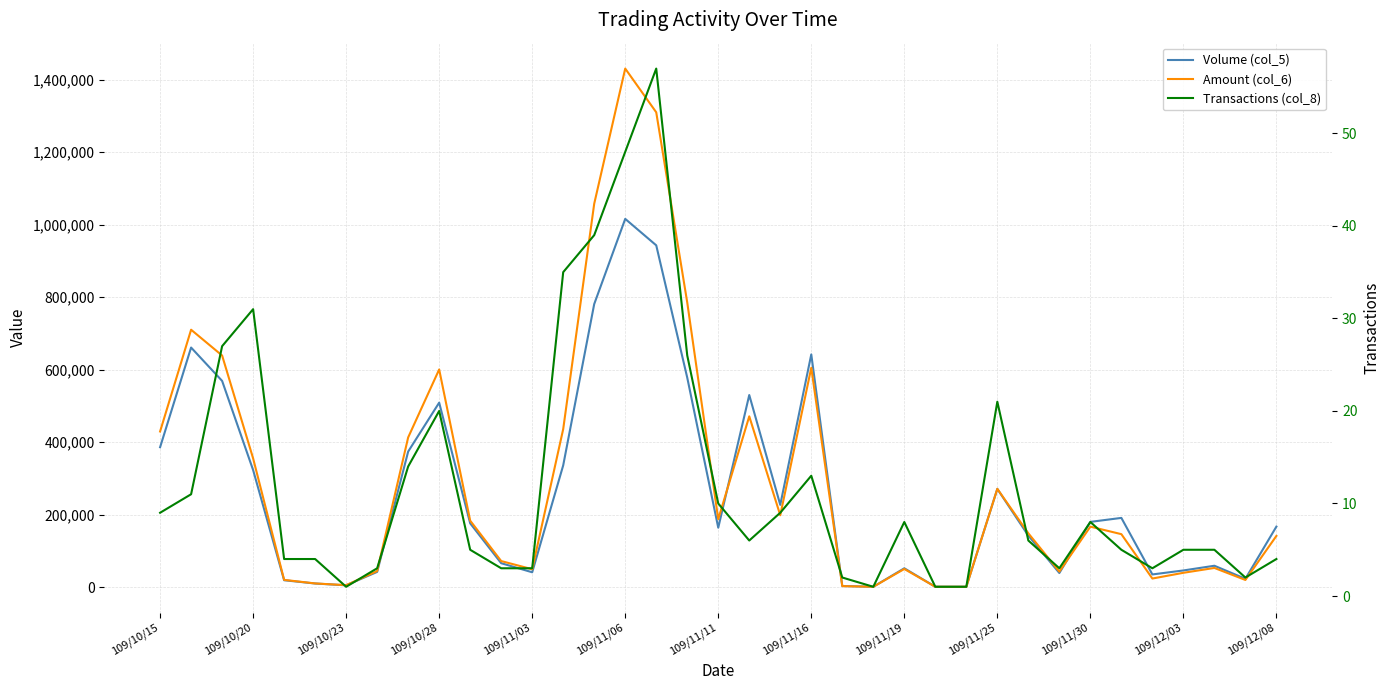

Does the chart have visible grid lines?

Yes